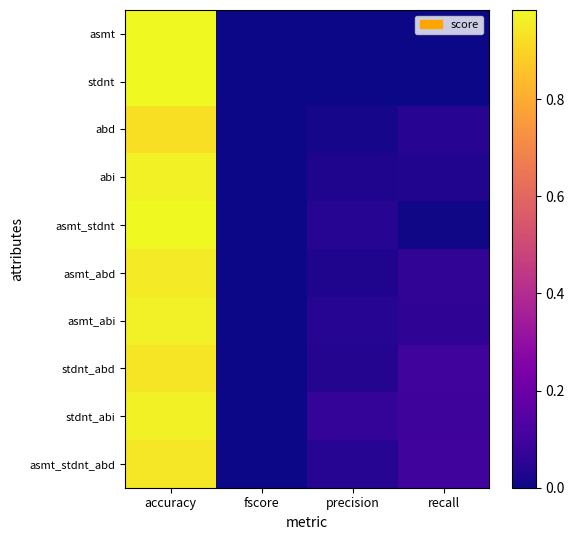

Reading right to left, list all the values displayed in this chart.

asmt: recall=0.0	precision=0.0	fscore=0.0	accuracy=1.0
stdnt: recall=0.0	precision=0.0	fscore=0.0	accuracy=1.0
abd: recall=0.0	precision=0.0	fscore=0.0	accuracy=0.9
abi: recall=0.0	precision=0.0	fscore=0.0	accuracy=1.0
asmt_stdnt: recall=0.0	precision=0.0	fscore=0.0	accuracy=1.0
asmt_abd: recall=0.1	precision=0.0	fscore=0.0	accuracy=0.9
asmt_abi: recall=0.1	precision=0.0	fscore=0.0	accuracy=1.0
stdnt_abd: recall=0.1	precision=0.0	fscore=0.0	accuracy=0.9
stdnt_abi: recall=0.1	precision=0.1	fscore=0.0	accuracy=1.0
asmt_stdnt_abd: recall=0.1	precision=0.0	fscore=0.0	accuracy=0.9